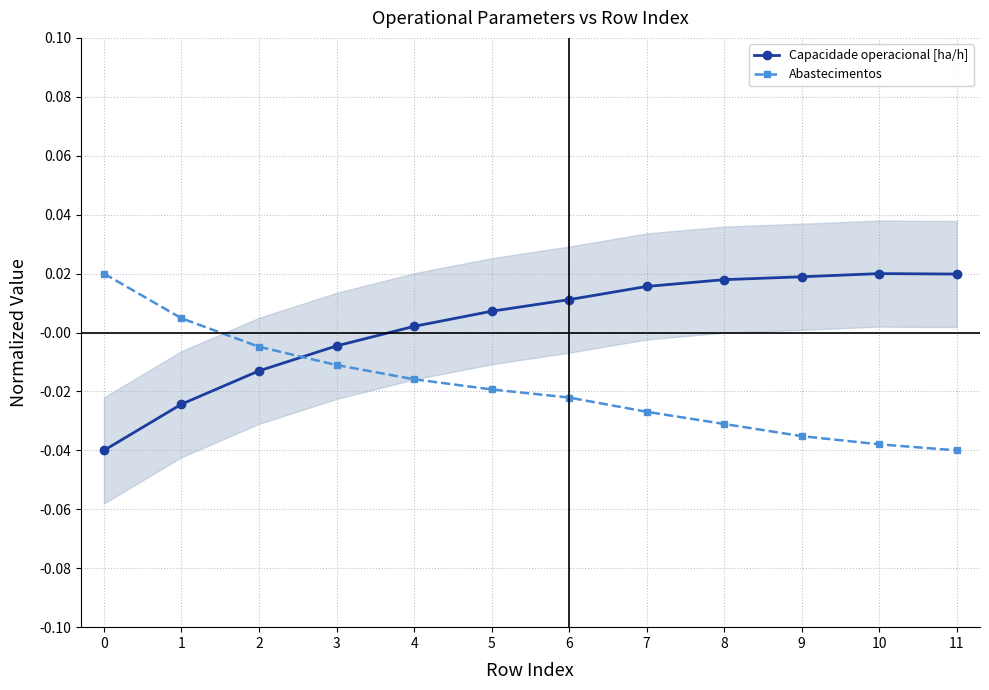

Is the value of Capacidade operacional [ha/h] at 4 greater than the value of Abastecimentos at 5?

Yes